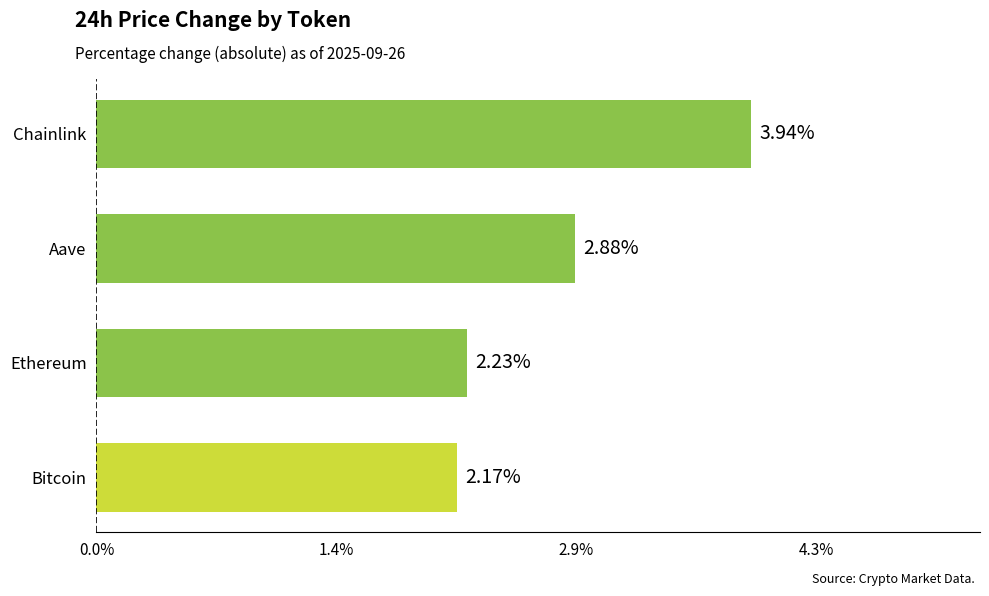

Does the chart contain any negative values?

No